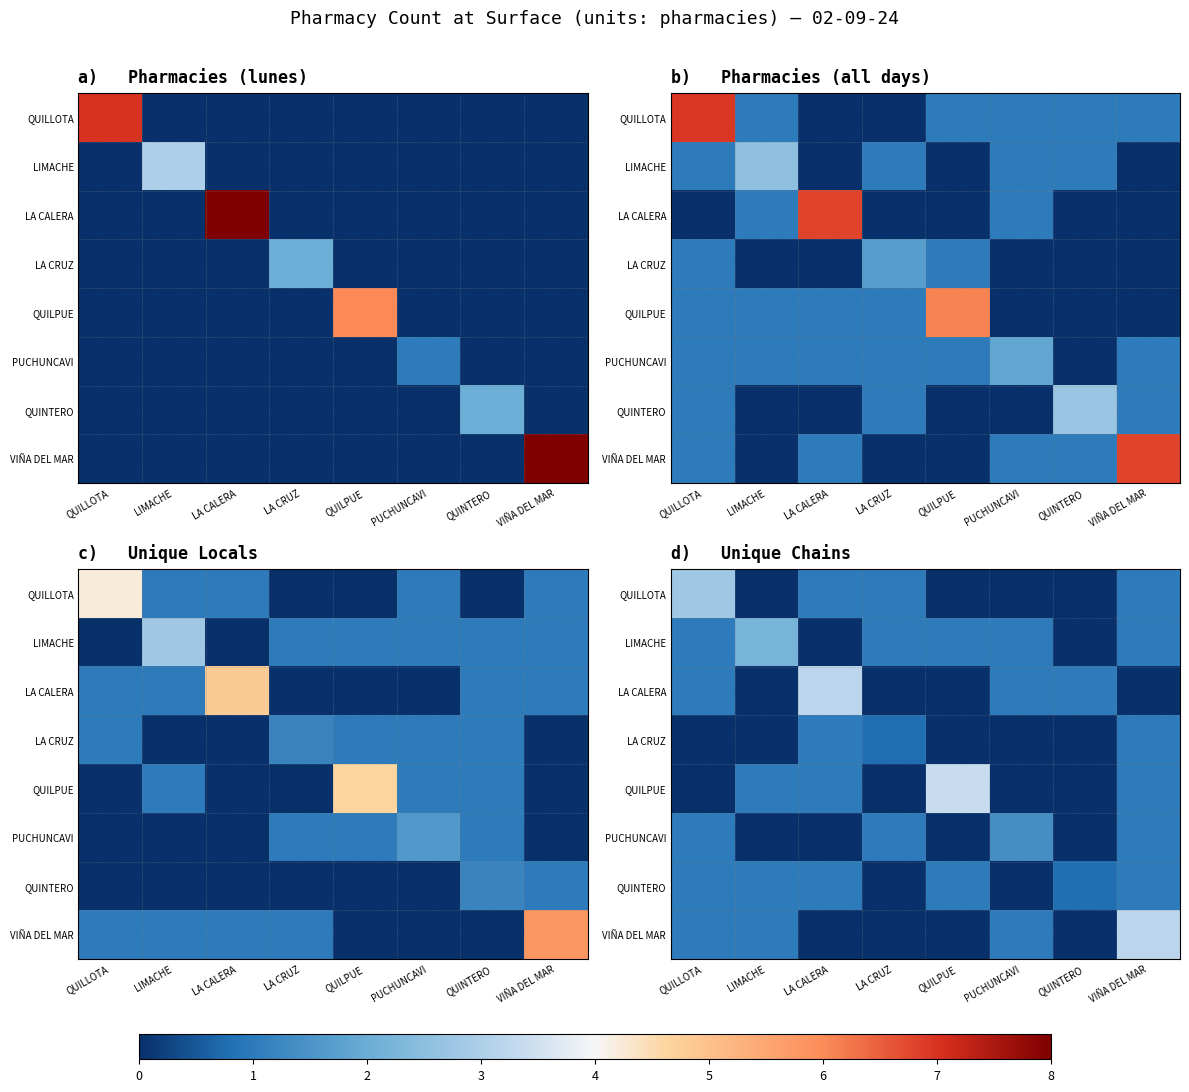

At how many categories does at least one series exceed 3?

3